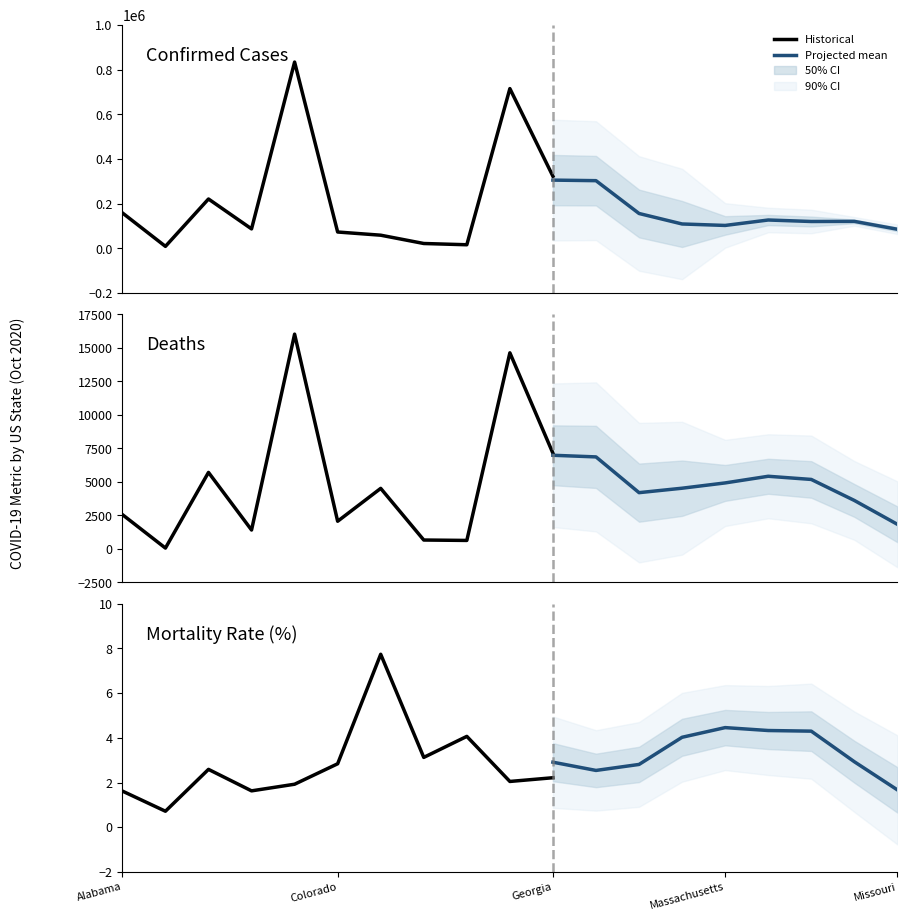

What is the difference between the highest and lowest values at Florida?

714589.0